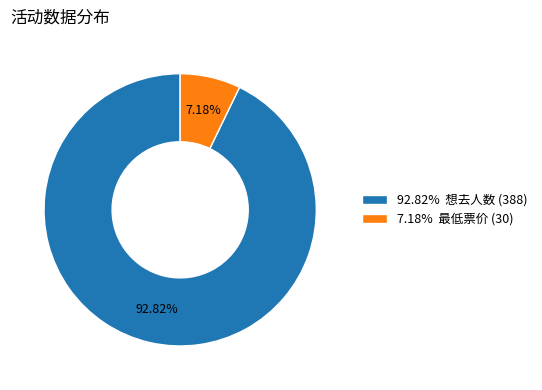

Between 92.82% 想去人数 (388) and 7.18% 最低票价 (30), which is larger?

92.82% 想去人数 (388)